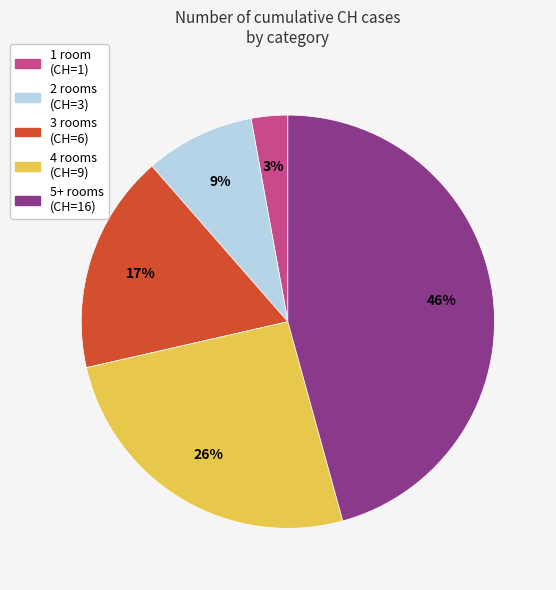

To the nearest percent, what is the average slice percentage?

20%